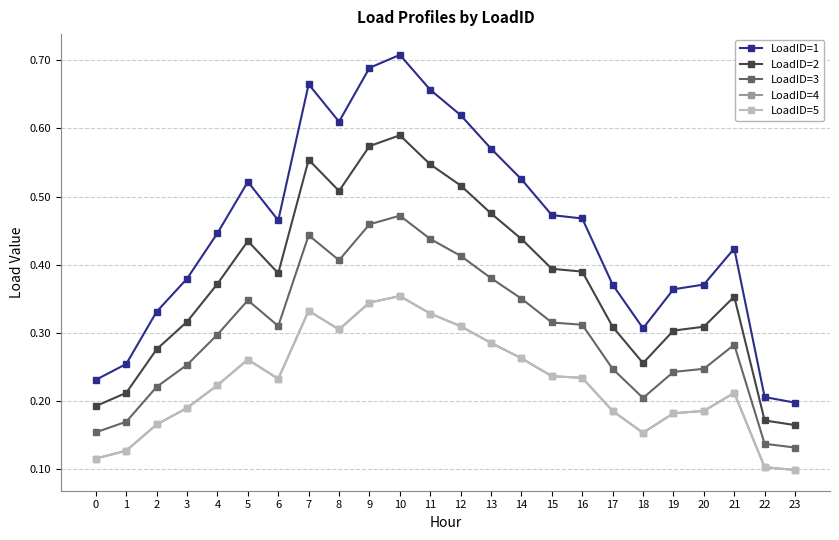

Does the chart have visible grid lines?

Yes